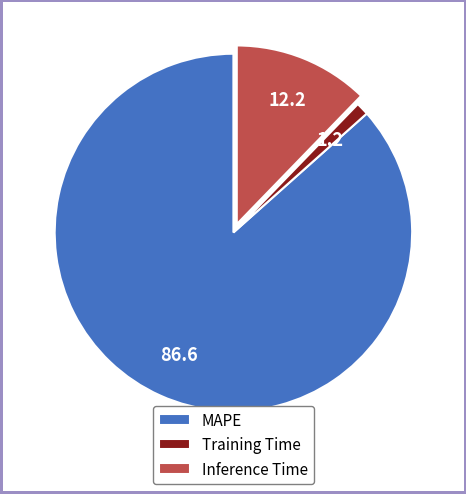

Between MAPE and Inference Time, which is larger?

MAPE